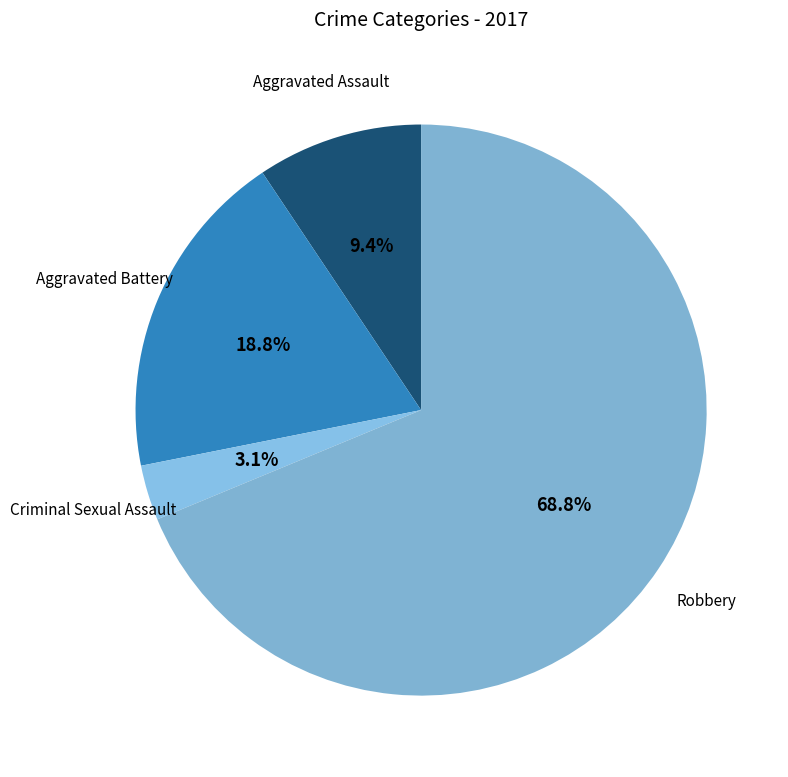

What percentage do Robbery and Aggravated Assault together represent?

78.1%